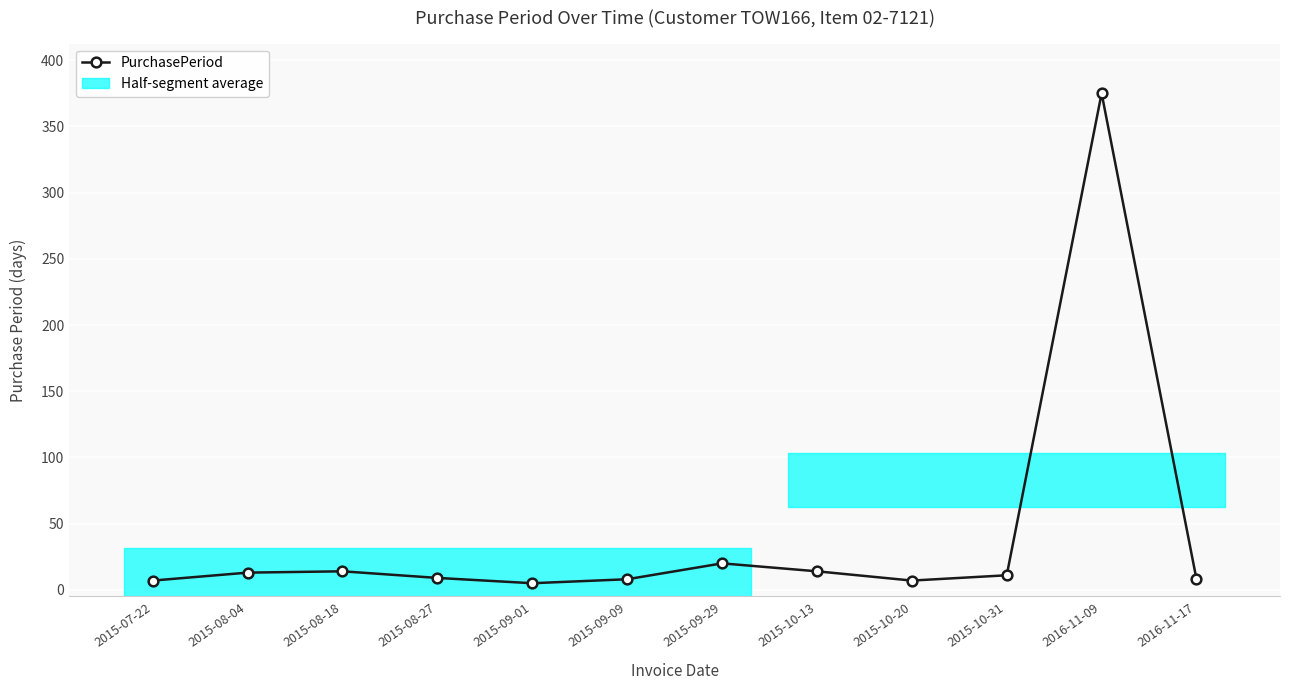

What is the label of the 5th point from the left?

2015-09-01